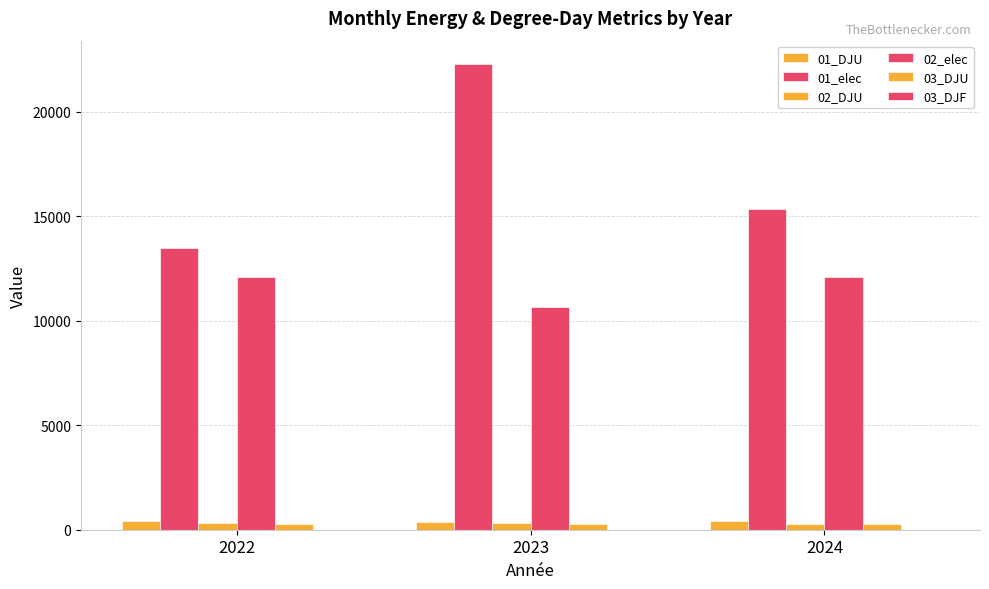

Does the chart contain stacked bars?

No